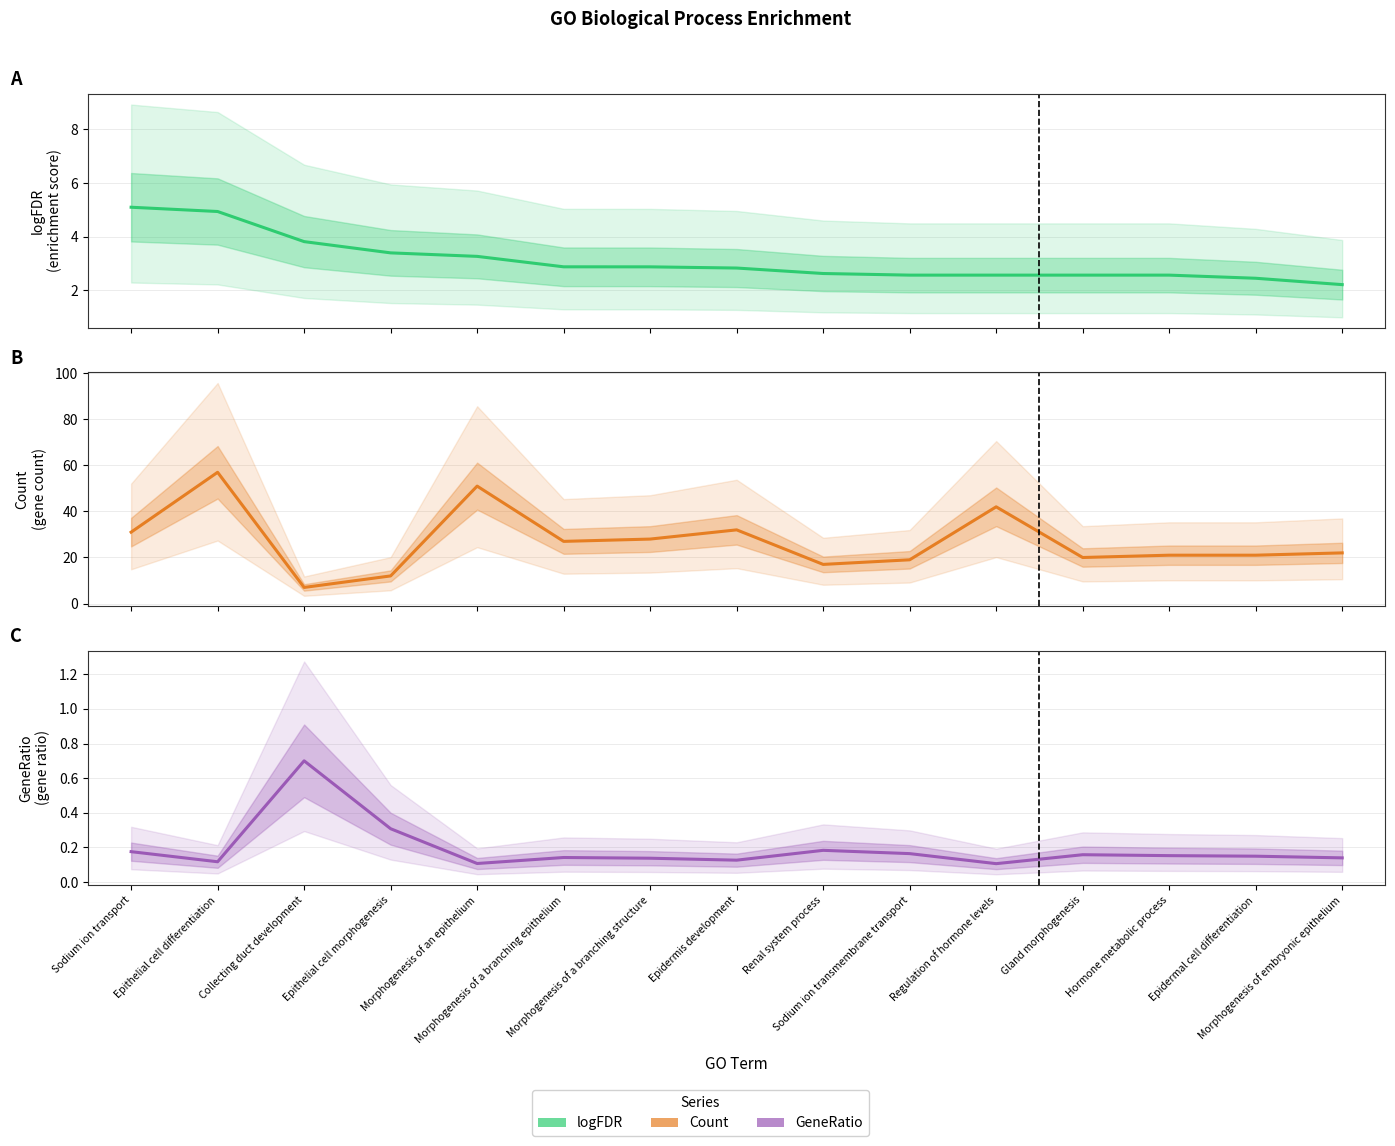

How many lines are shown in the chart?

3